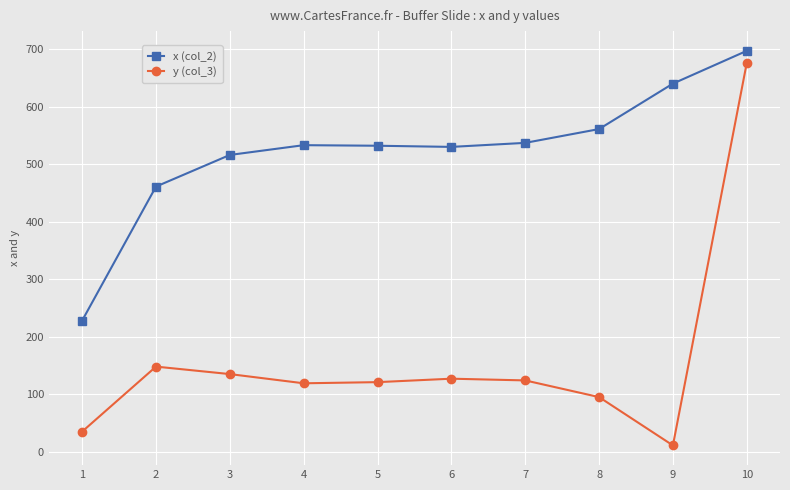

What is the minimum value shown in the chart?

11